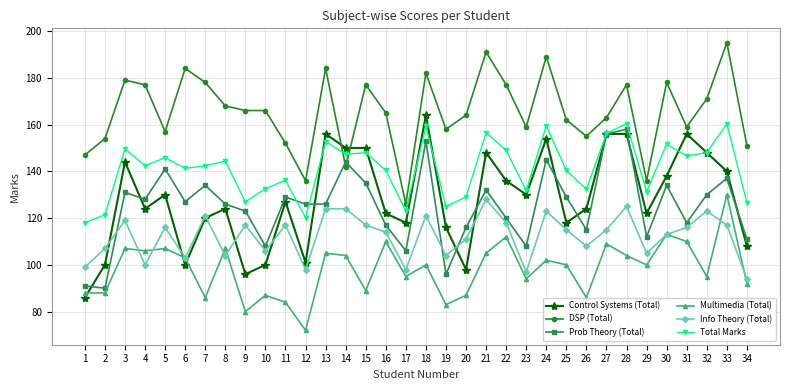

Rank the series by their maximum value, from highest to lowest.

DSP (Total), Control Systems (Total), Total Marks, Prob Theory (Total), Multimedia (Total), Info Theory (Total)